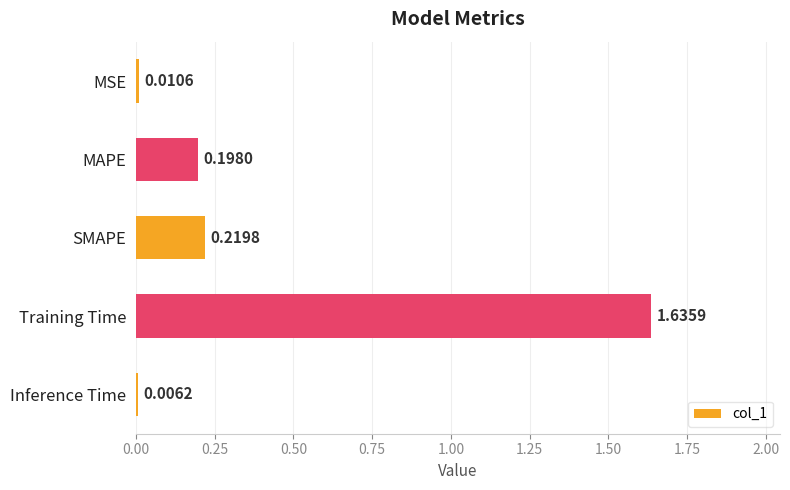

Count the number of data series in this chart.

1